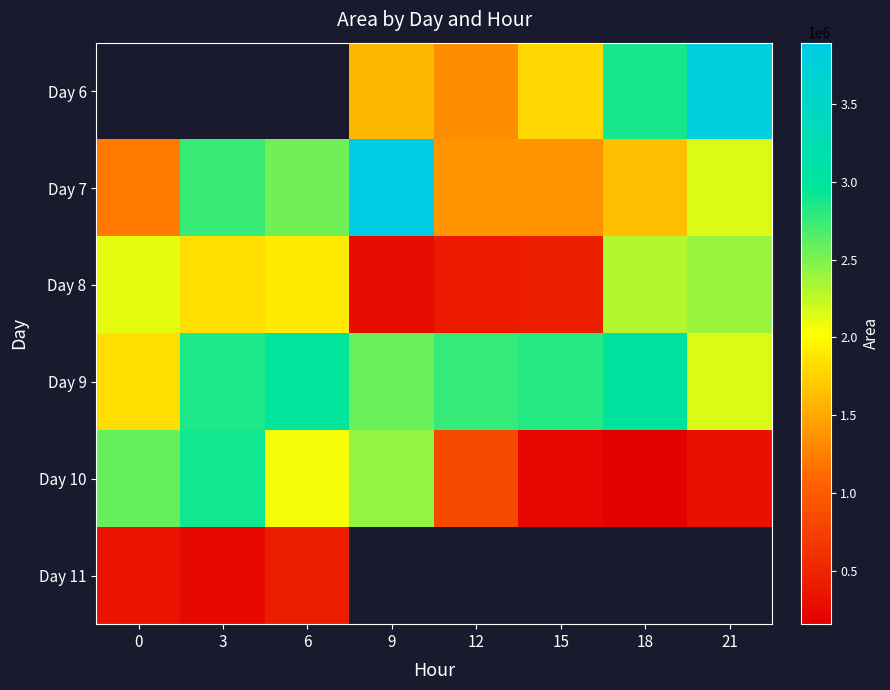

The value of Day 9 at 18 is 1266425.7. True or false?

False